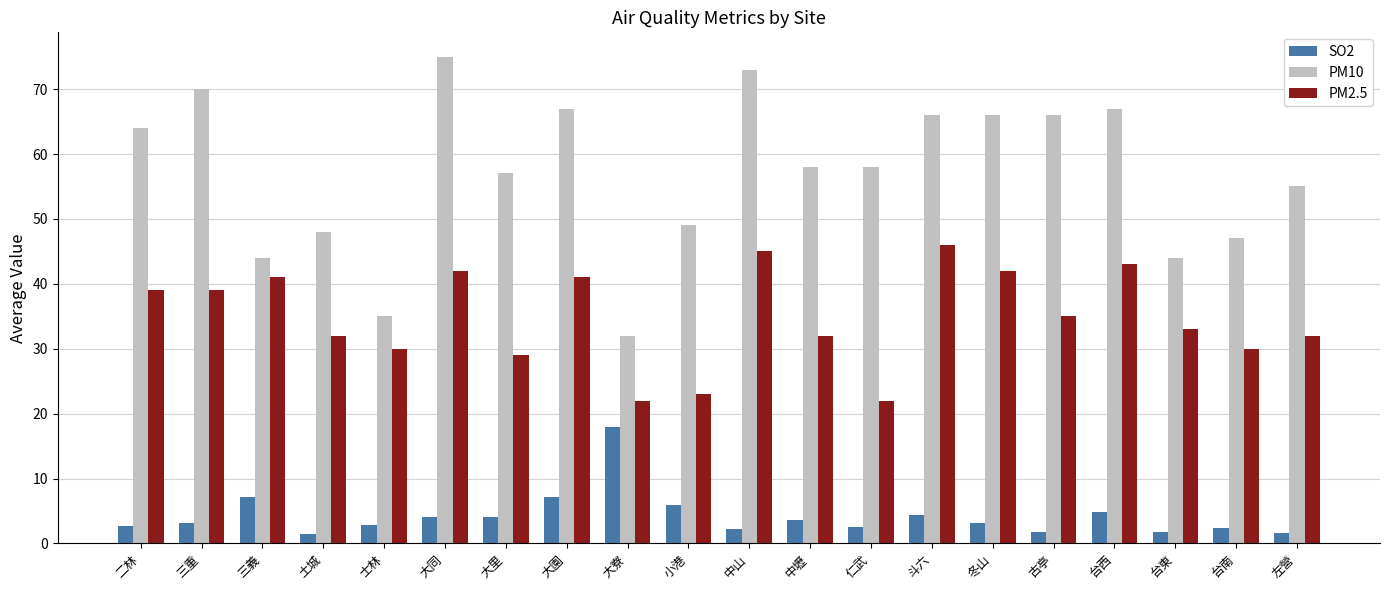

Which series changed the most between 冬山 and 台南?

PM10